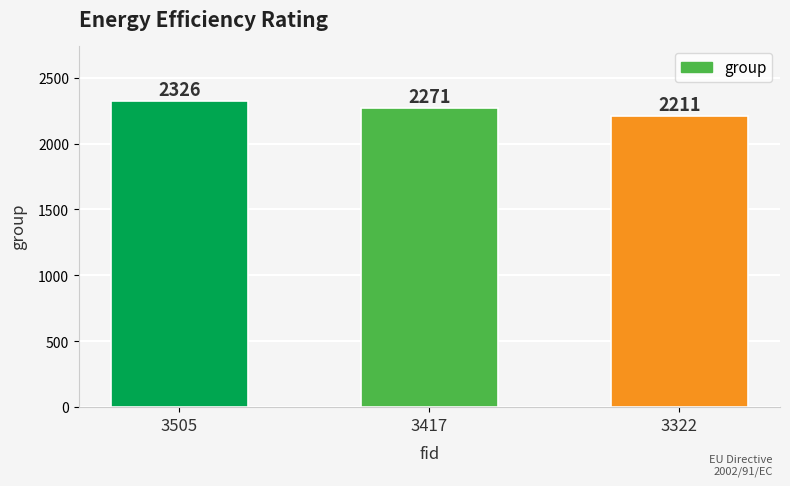

How many bars are there in total?

3